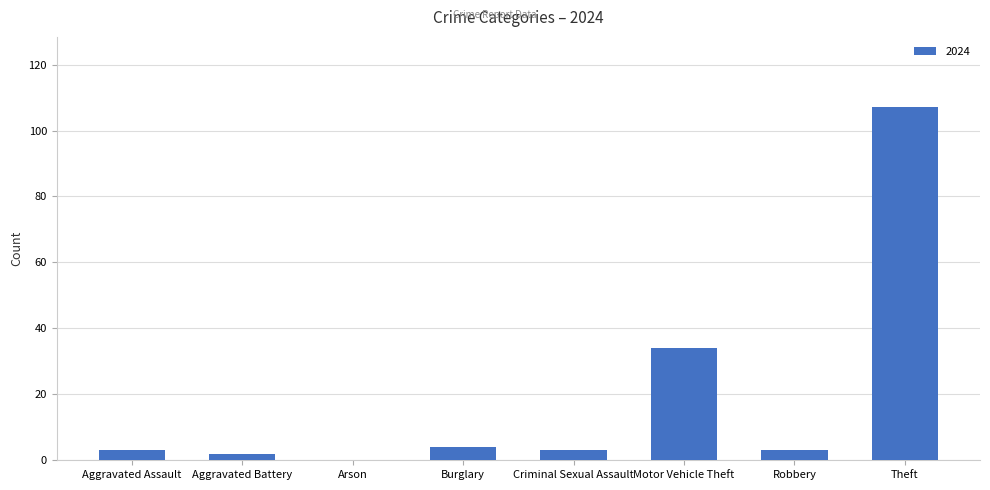

What is the maximum value shown in the chart?

107